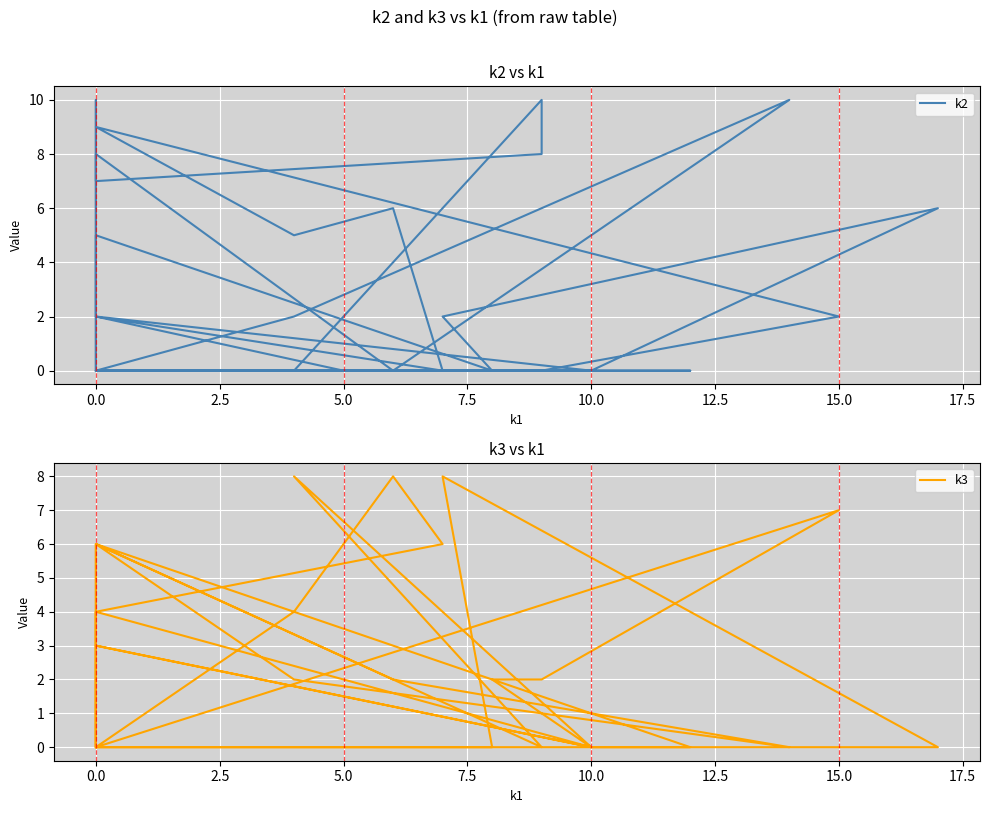

What is the difference between the second highest and second lowest values in the k2 series?

10